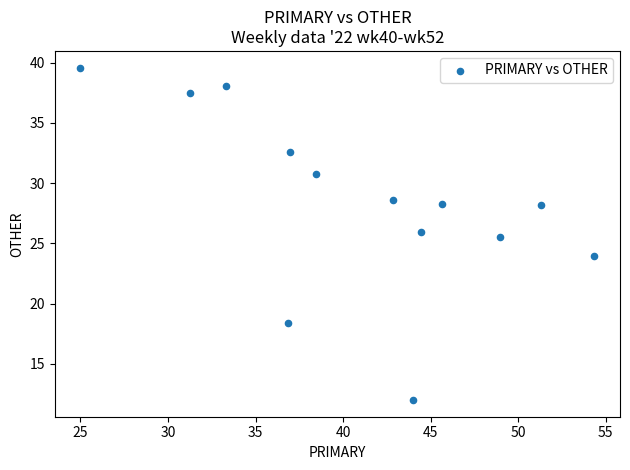

What is the range of Y values (max minus min)?

27.6